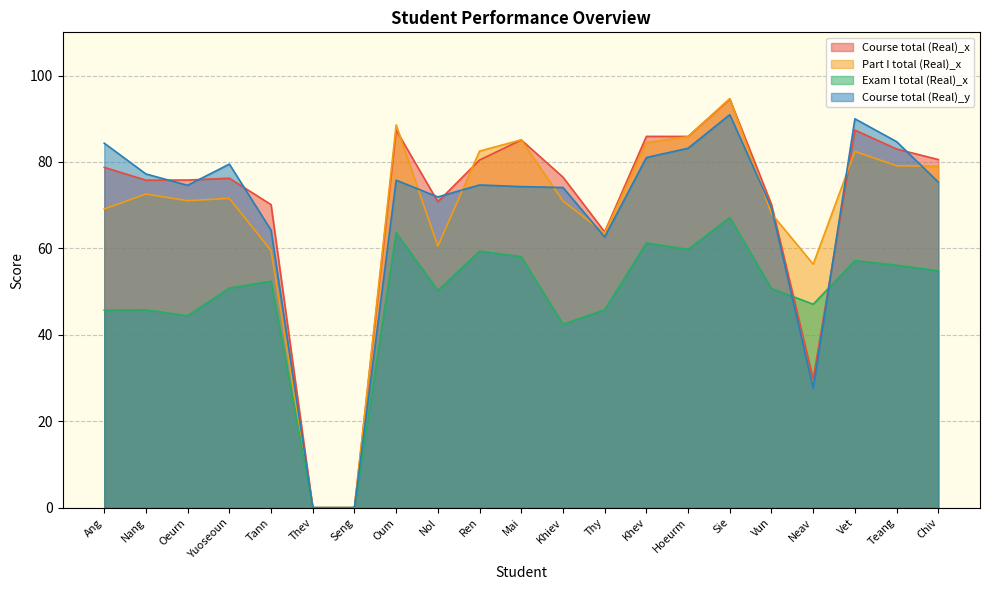

Which category has the lowest value in the Exam I total (Real)_x series?

Thev